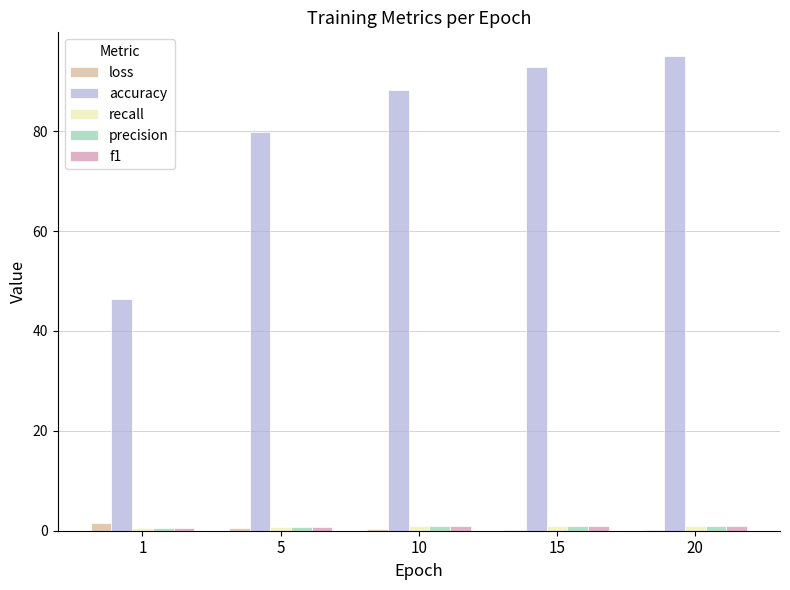

Is the value of accuracy at 10 greater than the value of loss at 15?

Yes